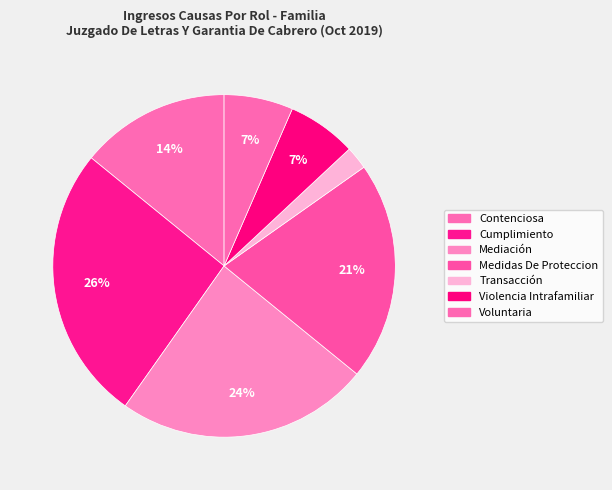

The Medidas De Proteccion slice represents 21% of the pie. True or false?

True